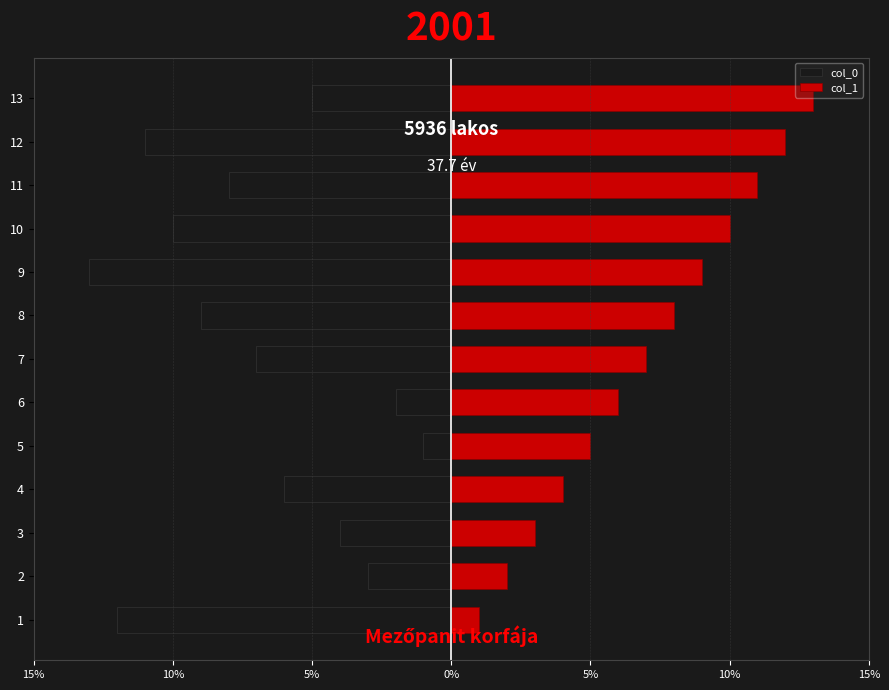

Is the value of col_0 at 7 greater than the value of col_1 at 8?

No